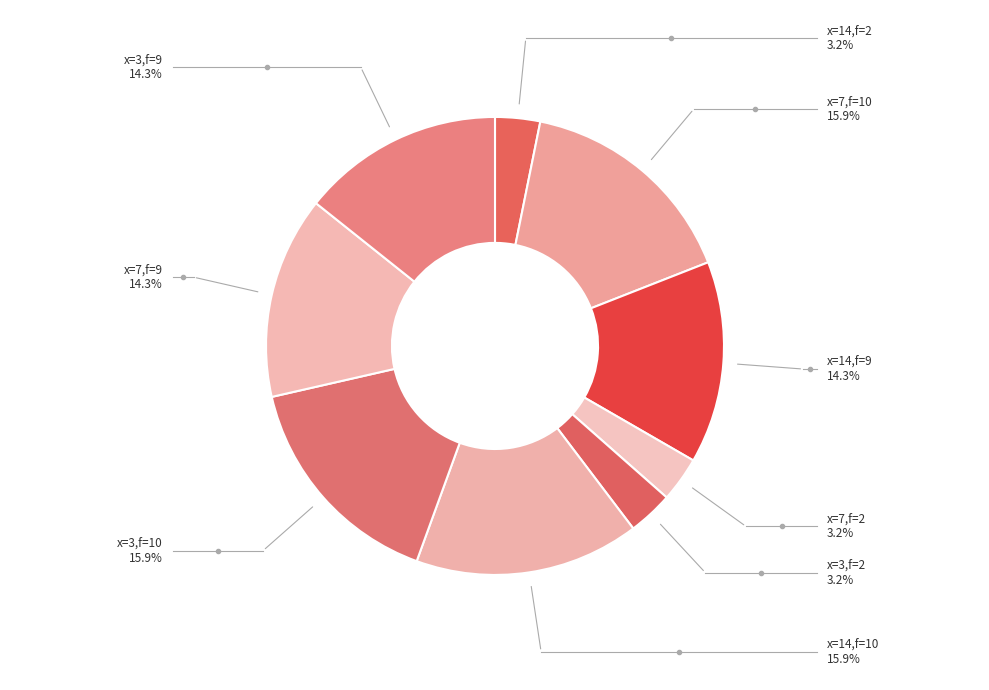

Do x=3,f=2 and x=14,f=9 together represent more than half of the pie?

No